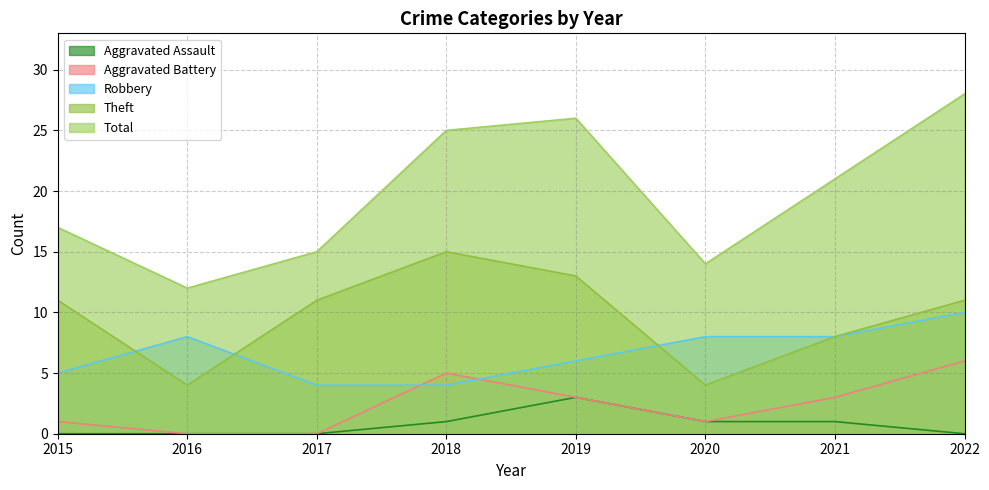

Where is Robbery nearest to the value 7?

2016